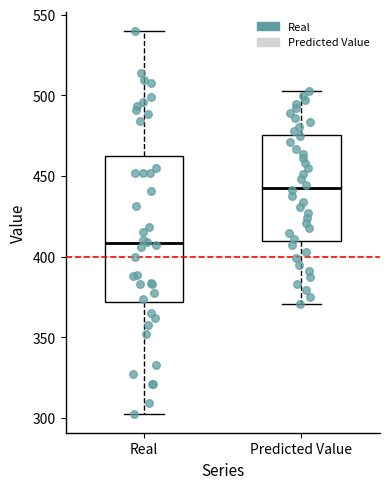

Which box has the lowest median line?

Real